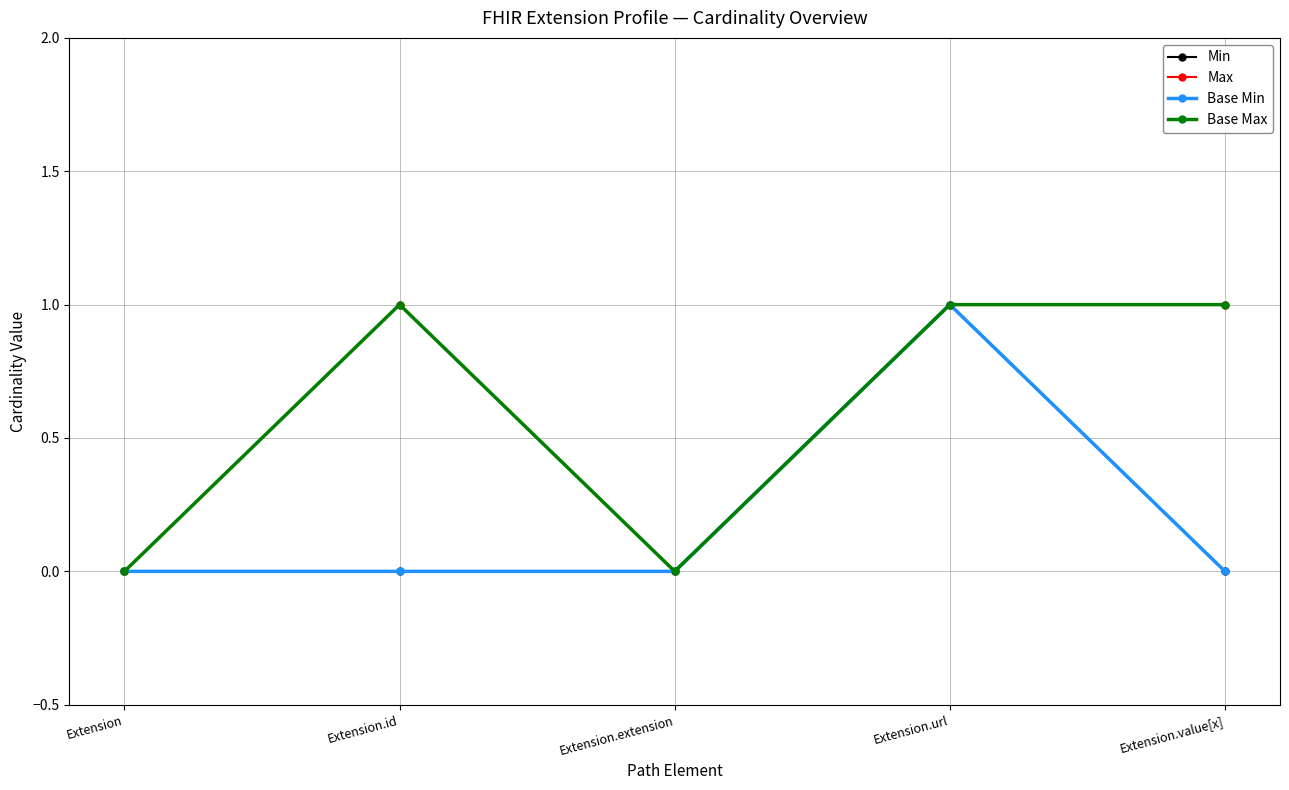

At which category is the sum across all series the highest?

Extension.url